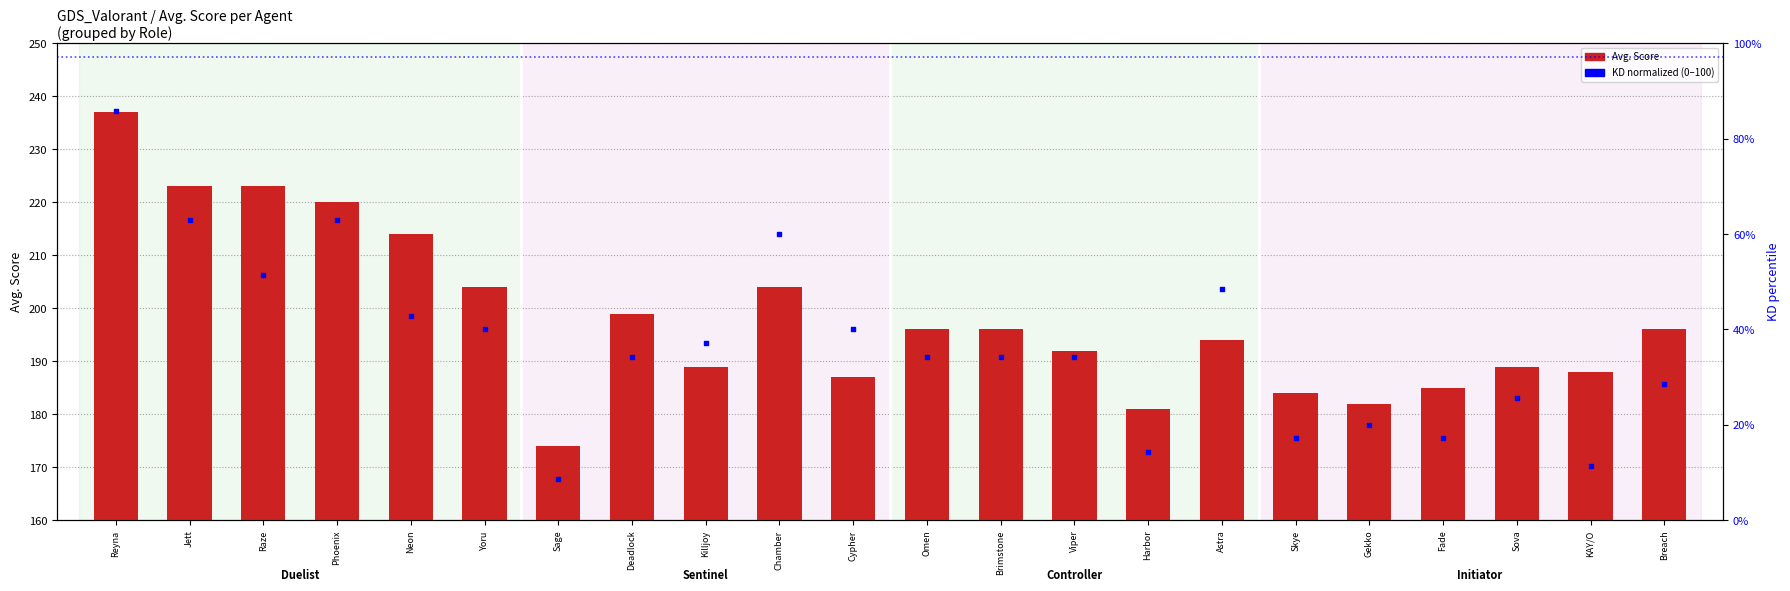

What is the total value across all series at Sova?

214.7